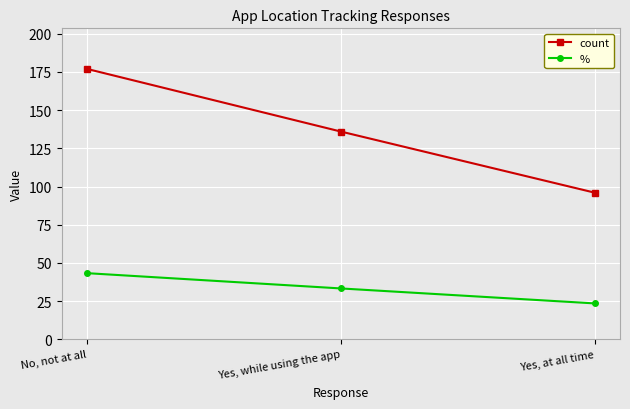

List the series in order of their overall mean, lowest first.

%, count